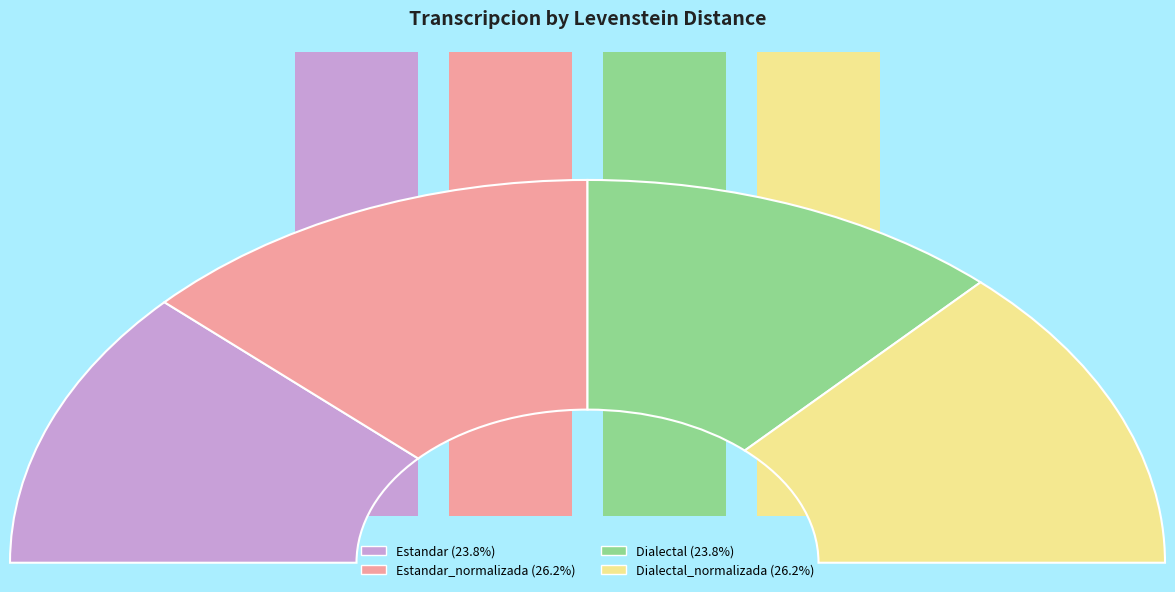

What portion of the pie excludes Dialectal_normalizada?

73.8%